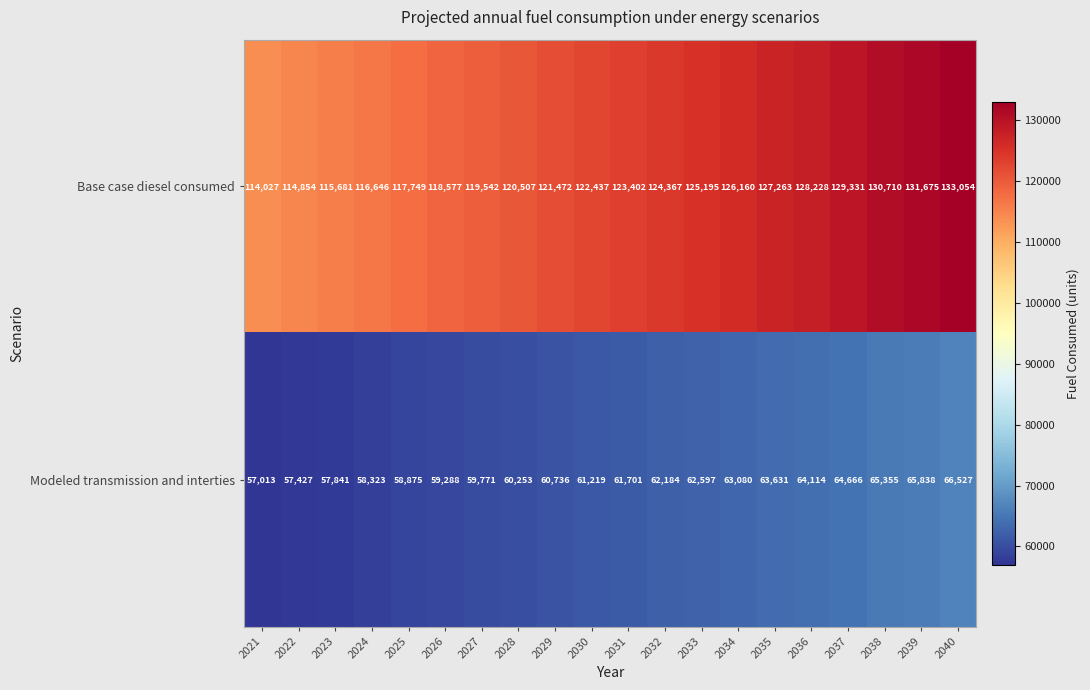

The value of Base case diesel consumed at 2021 is 114027. True or false?

True